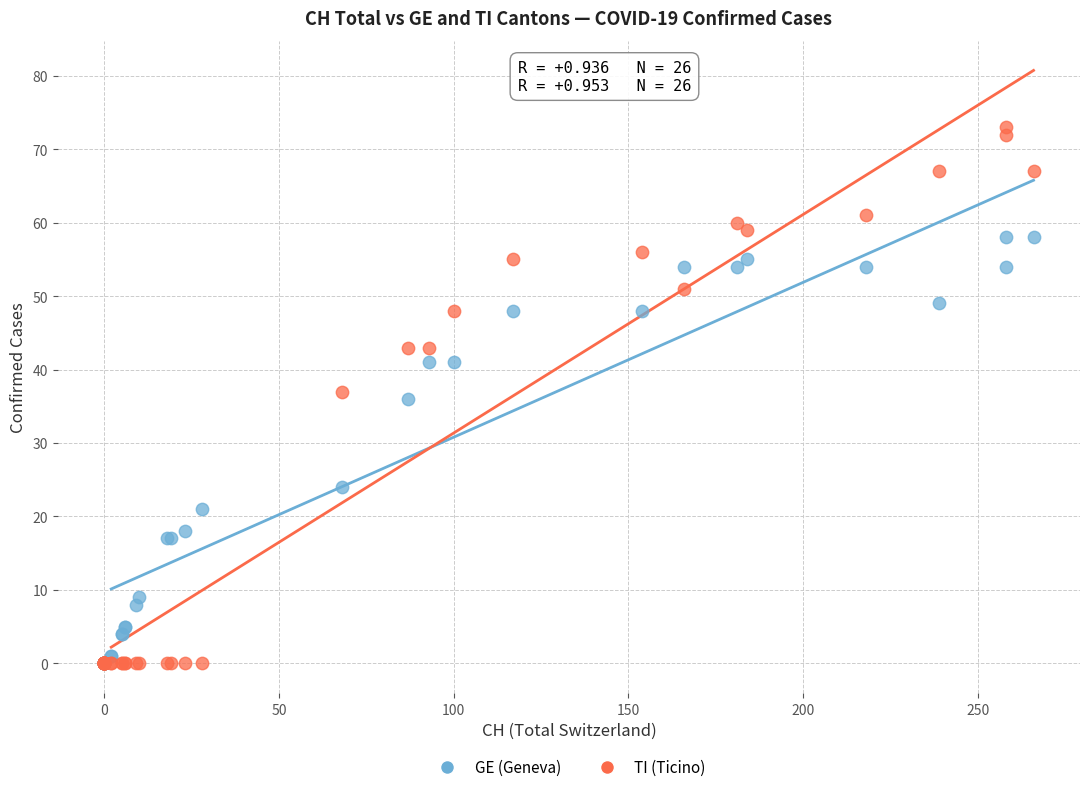

In the GE (Geneva) series, what Y value is closest to 29?

24